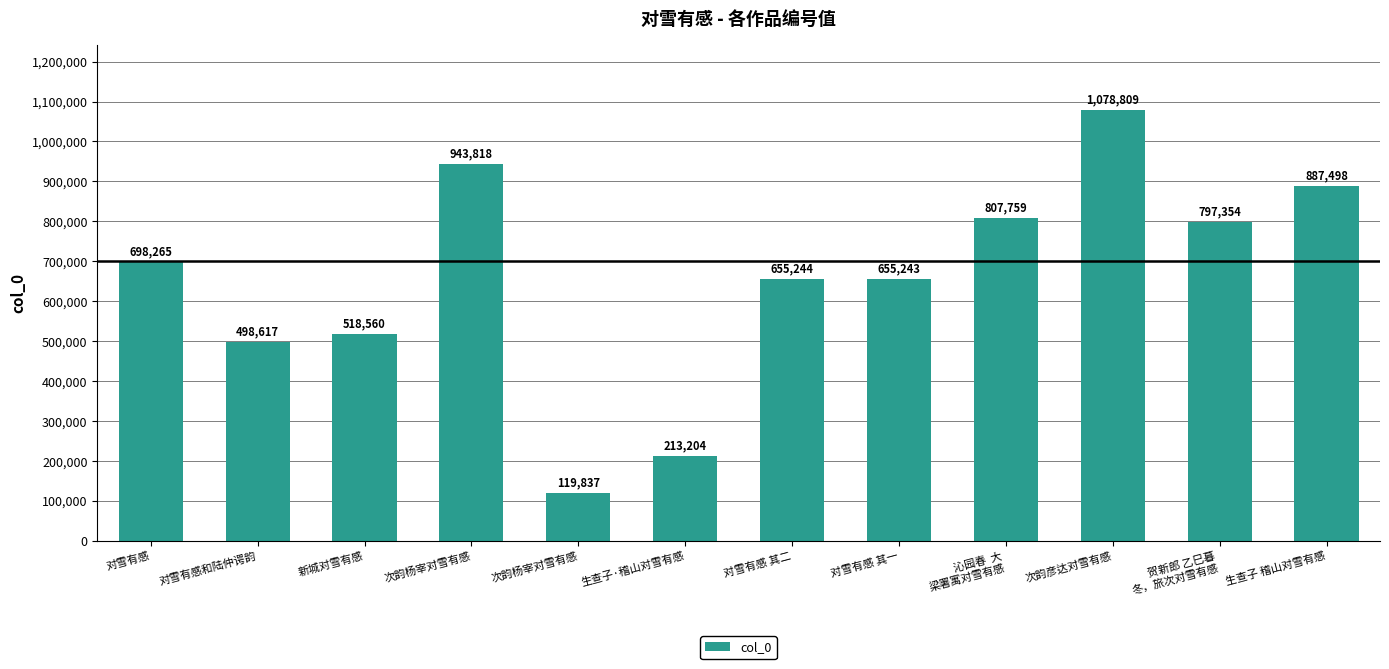

Approximately how many times larger is the value at 对雪有感 其二 compared to 生查子·稽山对雪有感?

3.1